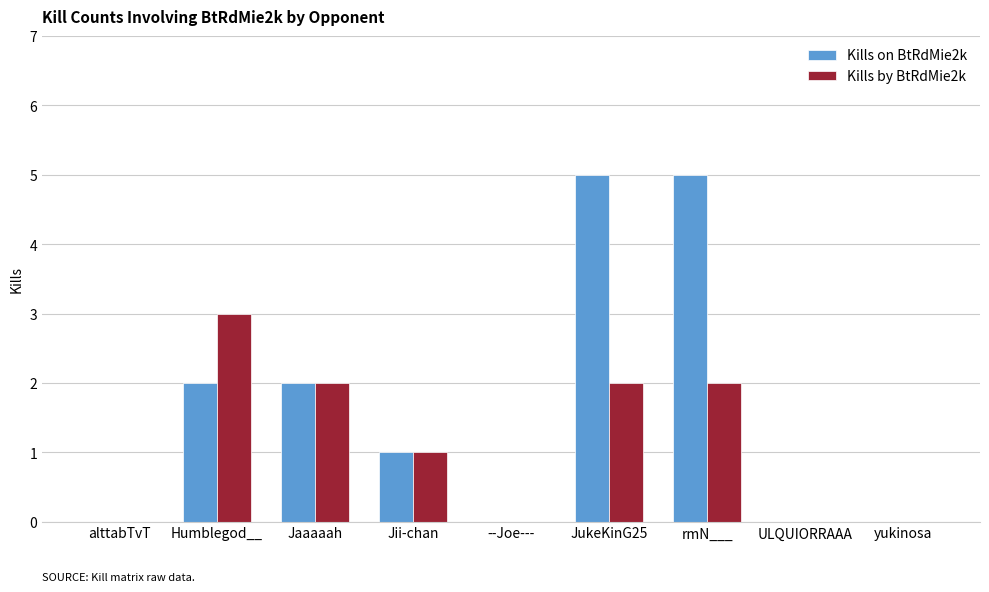

How many distinct data groups are displayed?

2